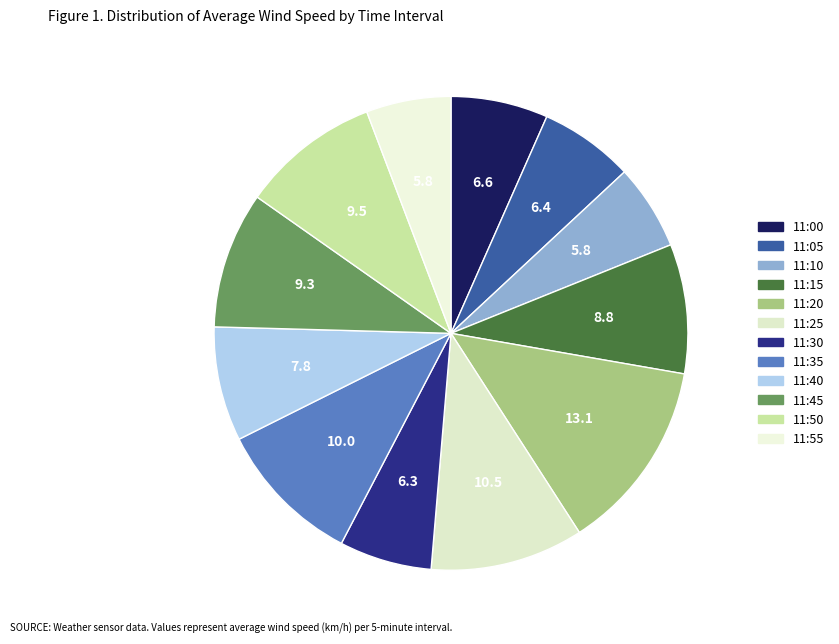

Is it true that 11:10 is 6% of the pie?

True